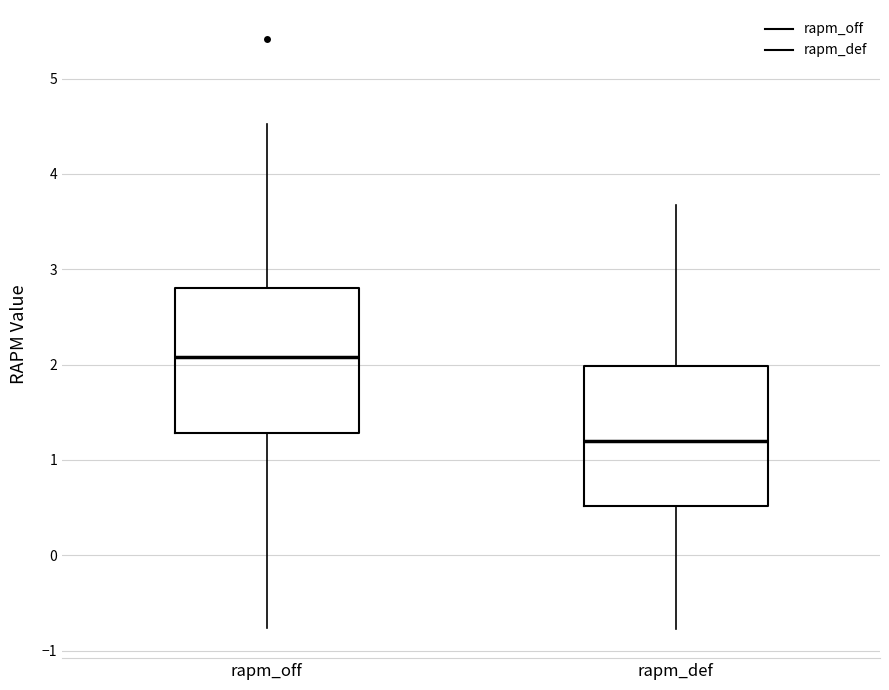

Where does the median line of the box for rapm_def sit on the y-axis? The values are not printed on the chart, so give them approximately, as read against the axis.

1.2